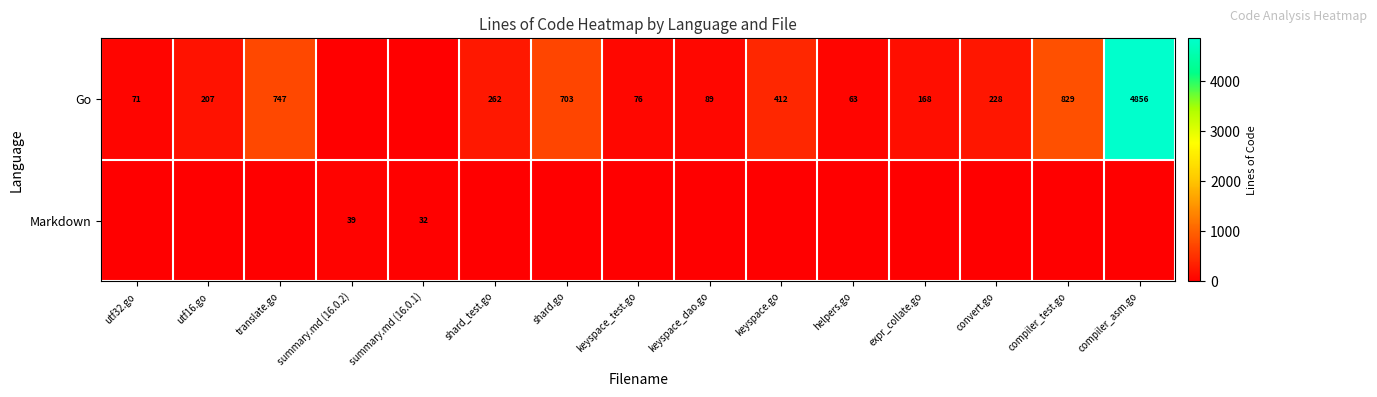

The Go series shows 71 at utf32.go. True or false?

True